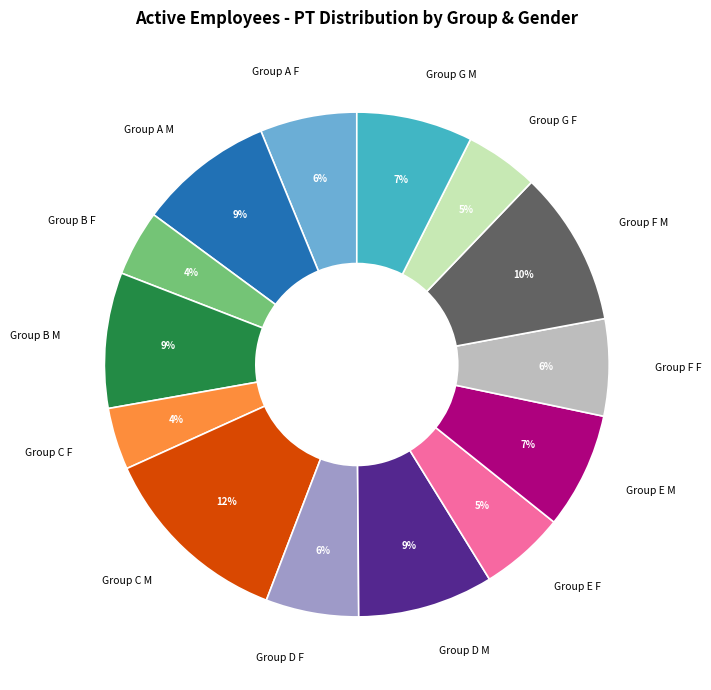

Does Group D F represent more than half of the total?

No